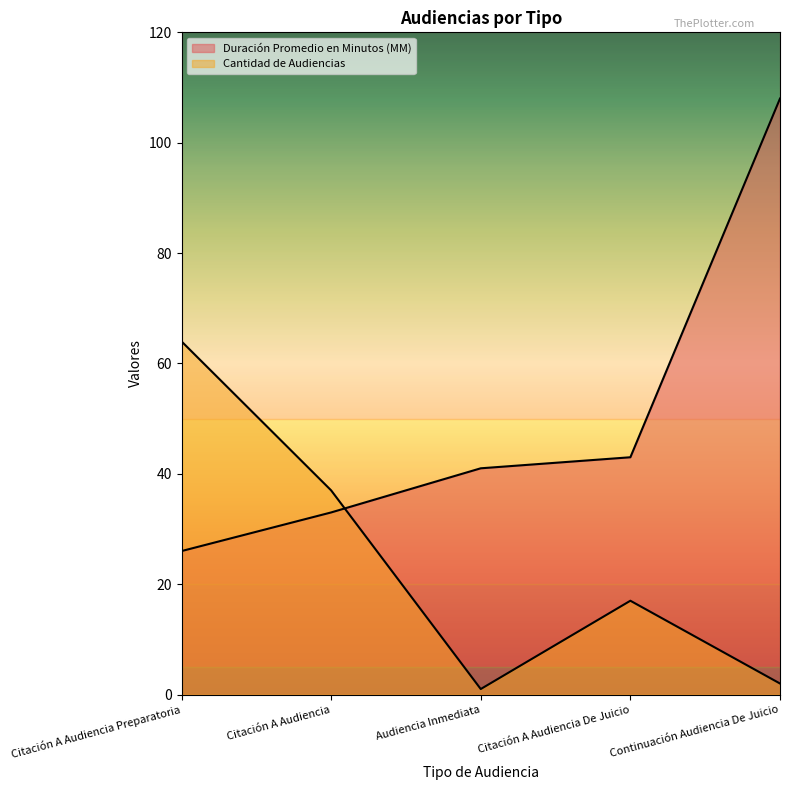

Reading left to right, transcribe all the data shown in this chart.

Duración Promedio en Minutos (MM): Citación A Audiencia Preparatoria=26	Citación A Audiencia=33	Audiencia Inmediata=41	Citación A Audiencia De Juicio=43	Continuación Audiencia De Juicio=108
Cantidad de Audiencias: Citación A Audiencia Preparatoria=64	Citación A Audiencia=37	Audiencia Inmediata=1	Citación A Audiencia De Juicio=17	Continuación Audiencia De Juicio=2